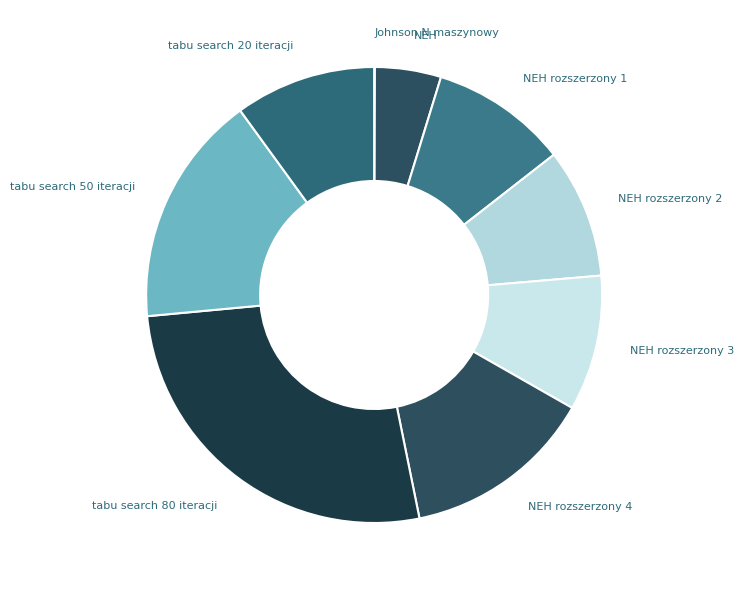

Approximately how many times larger is the value at NEH rozszerzony 3 compared to NEH rozszerzony 4?

0.7